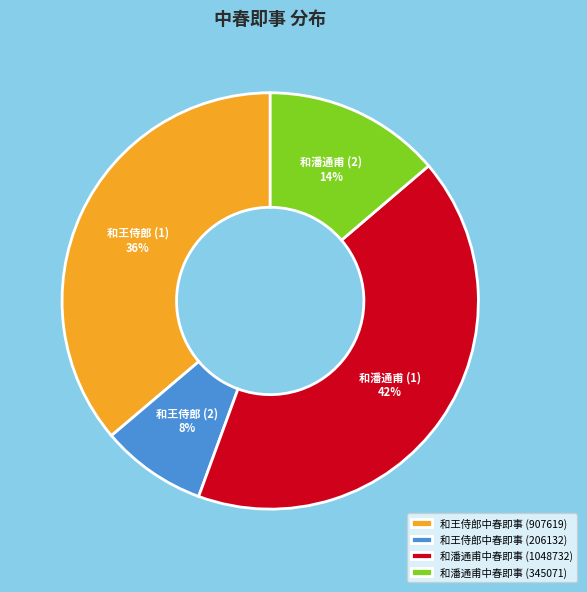

Count the number of slices in the pie.

4